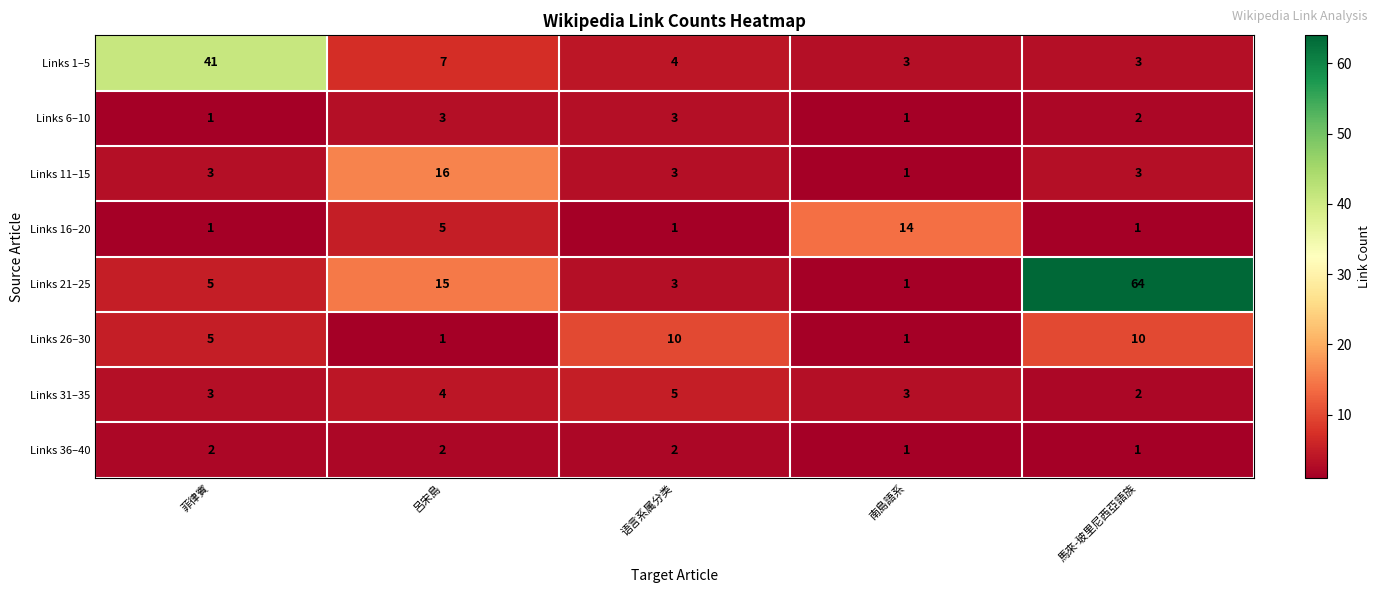

Rank the series by their maximum value, from highest to lowest.

Links 21–25, Links 1–5, Links 11–15, Links 16–20, Links 26–30, Links 31–35, Links 6–10, Links 36–40